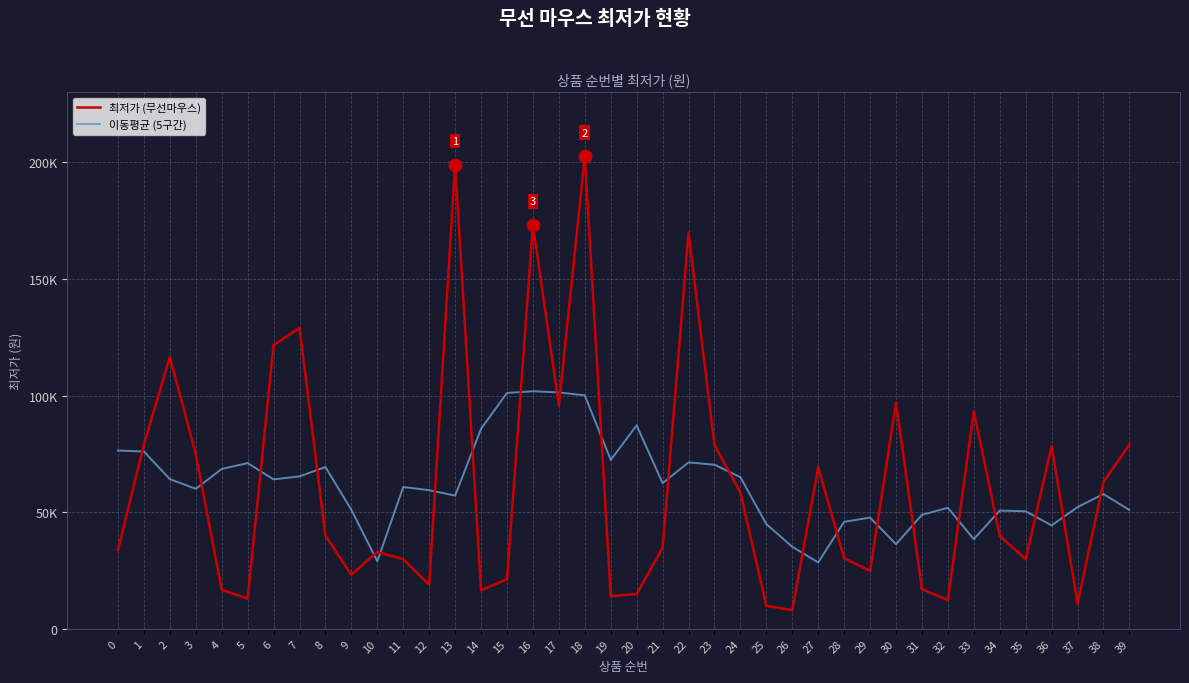

List the labels in order of 최저가 (무선마우스) value, smallest first.

26, 25, 37, 32, 5, 19, 20, 14, 4, 31, 12, 15, 9, 29, 11, 35, 28, 10, 0, 21, 34, 8, 24, 38, 27, 3, 36, 23, 1, 39, 33, 17, 30, 2, 6, 7, 22, 16, 13, 18